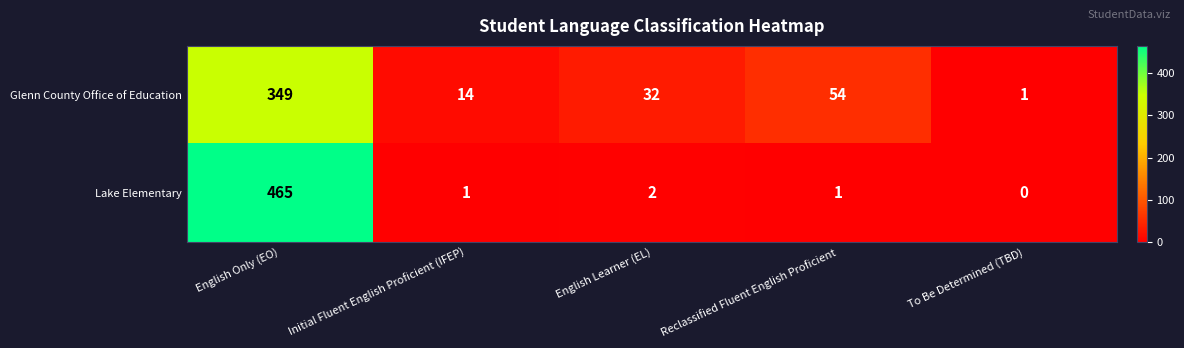

At which category is the sum across all series the highest?

English Only (EO)